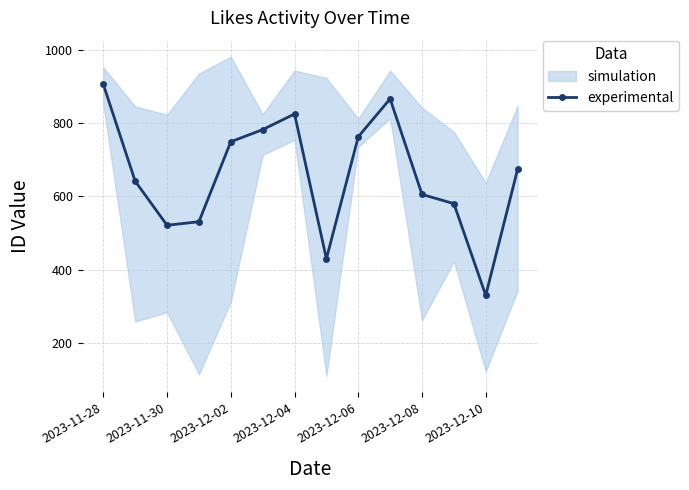

Does the chart have visible grid lines?

Yes